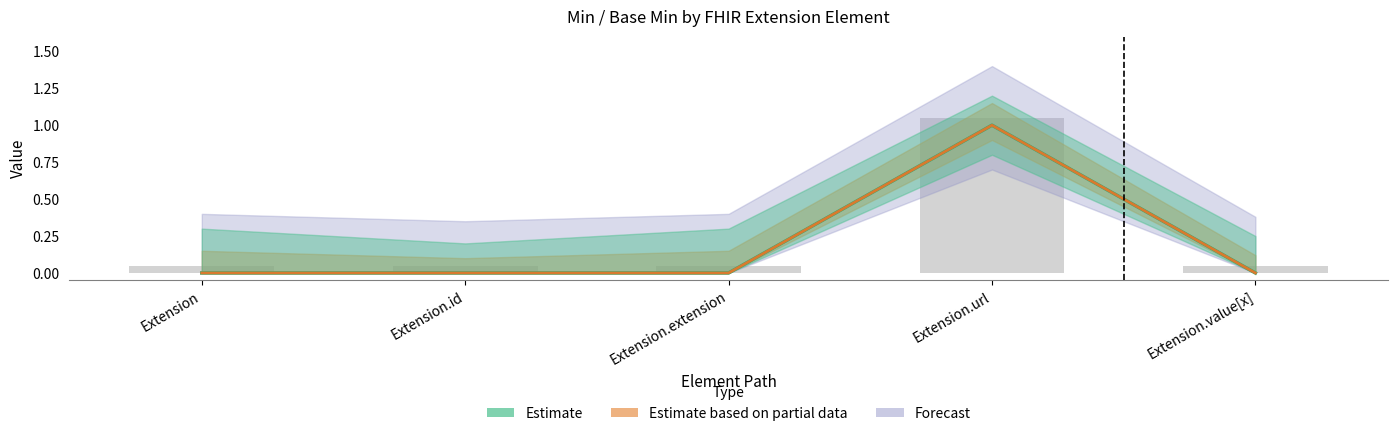

Which category has the highest value in the Min series?

Extension.url